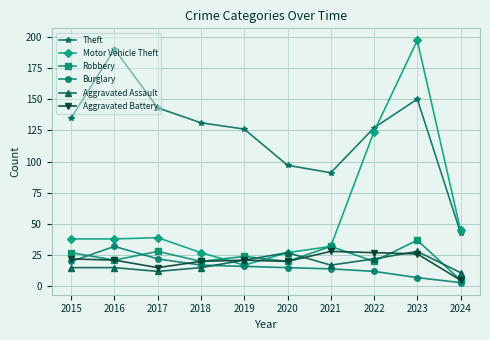

What is the lowest value of the Aggravated Assault series?

11